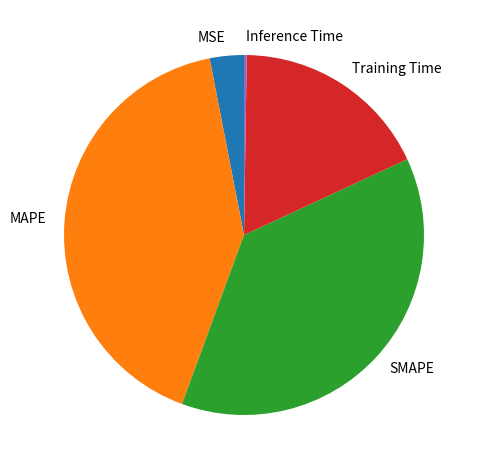

Which has a higher value, Training Time or MAPE?

MAPE